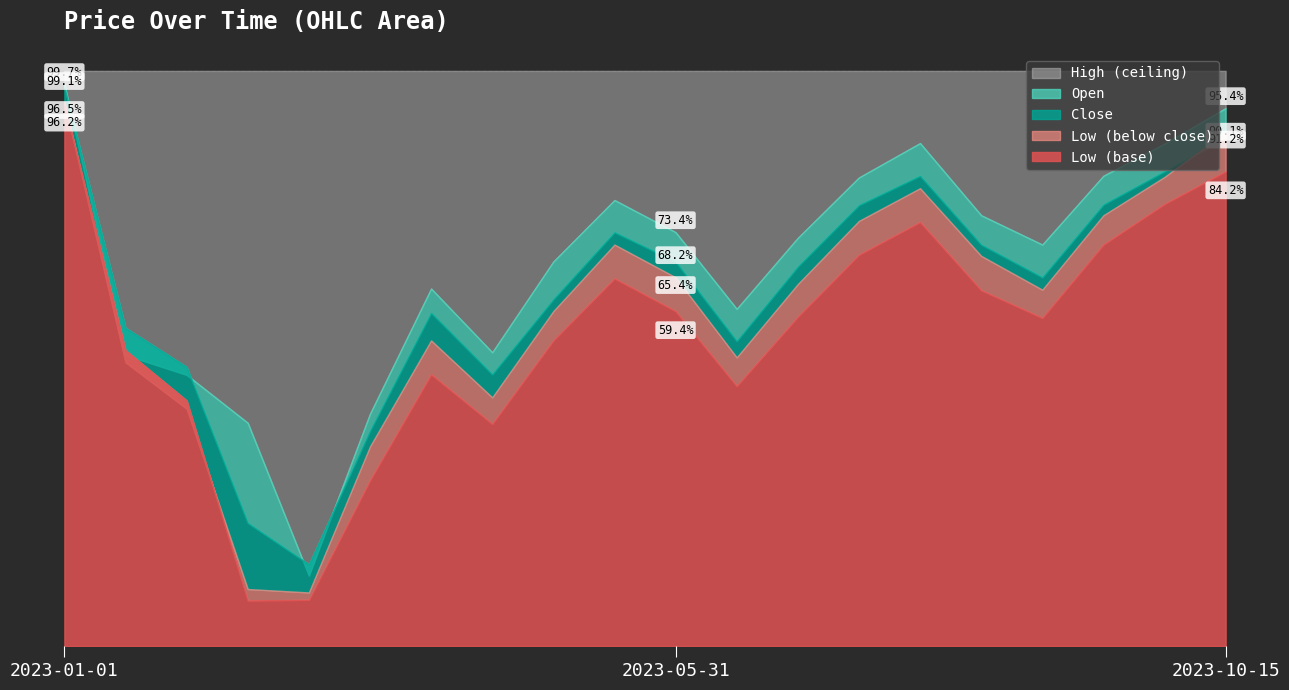

The value of Close at 2023-01-01 is 0.6. True or false?

False